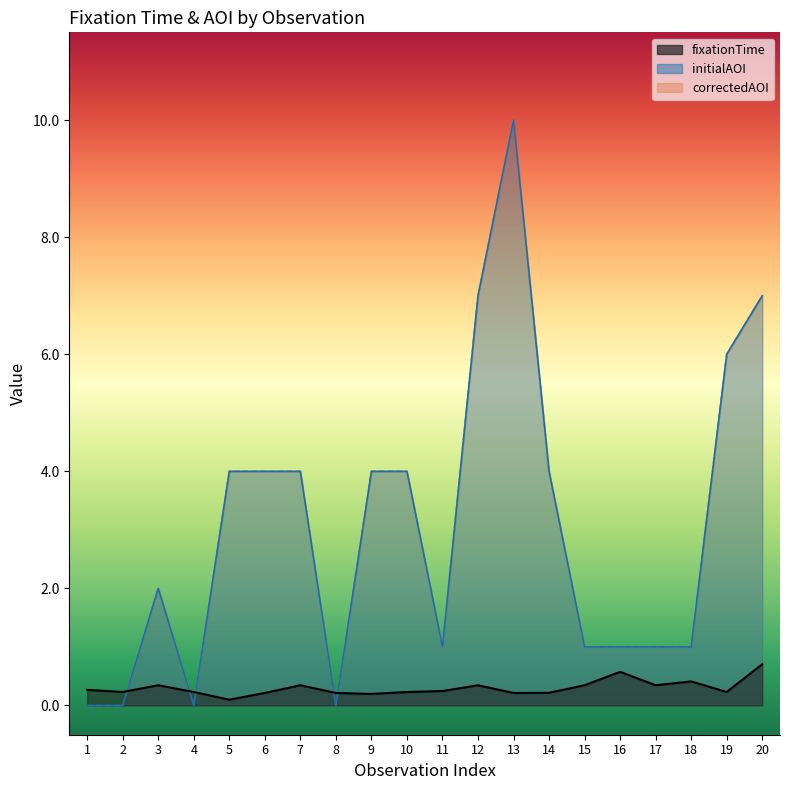

Does the chart have visible grid lines?

No